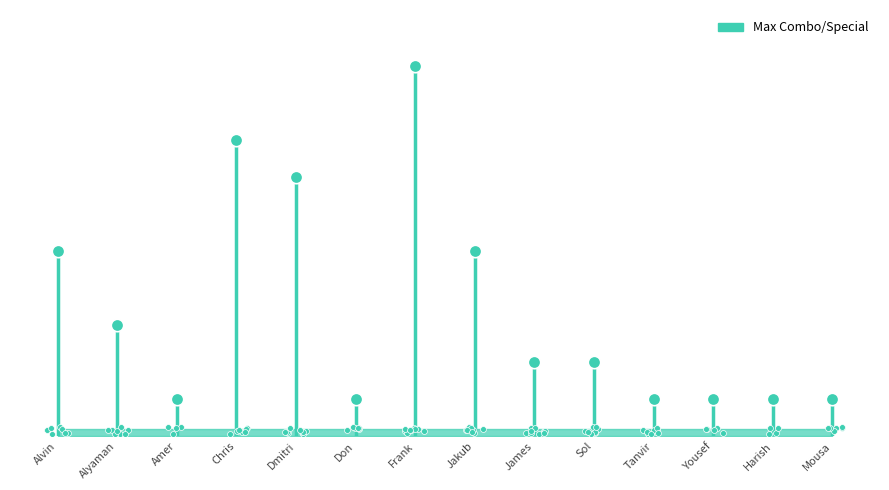

What is the change in value from Chris to Jakub?

-3